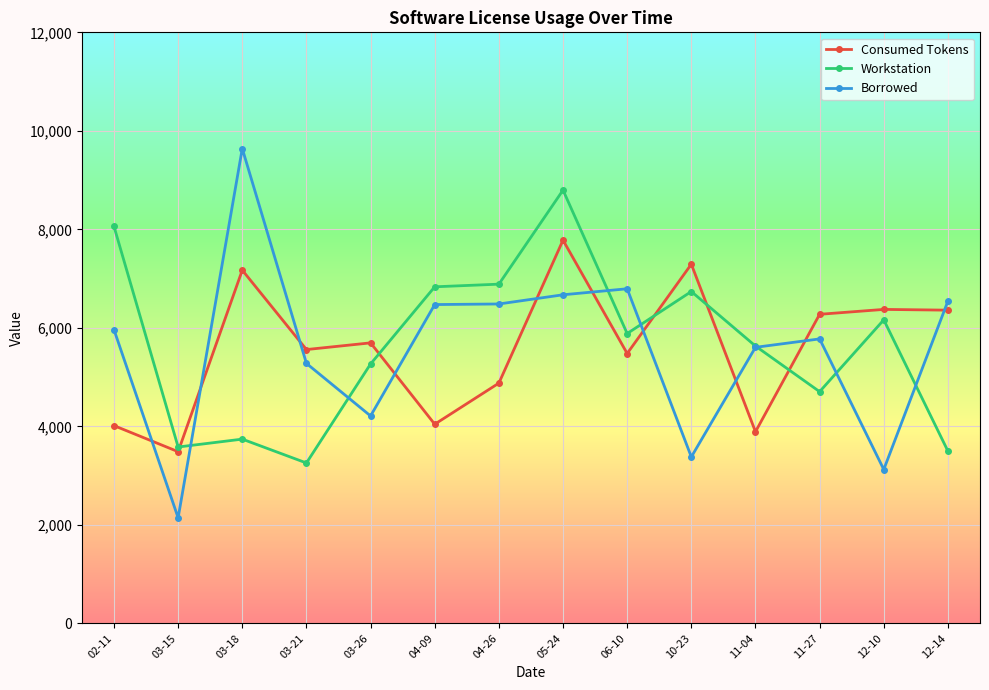

Is it true that Consumed Tokens equals 1258.6 at 11-04?

False